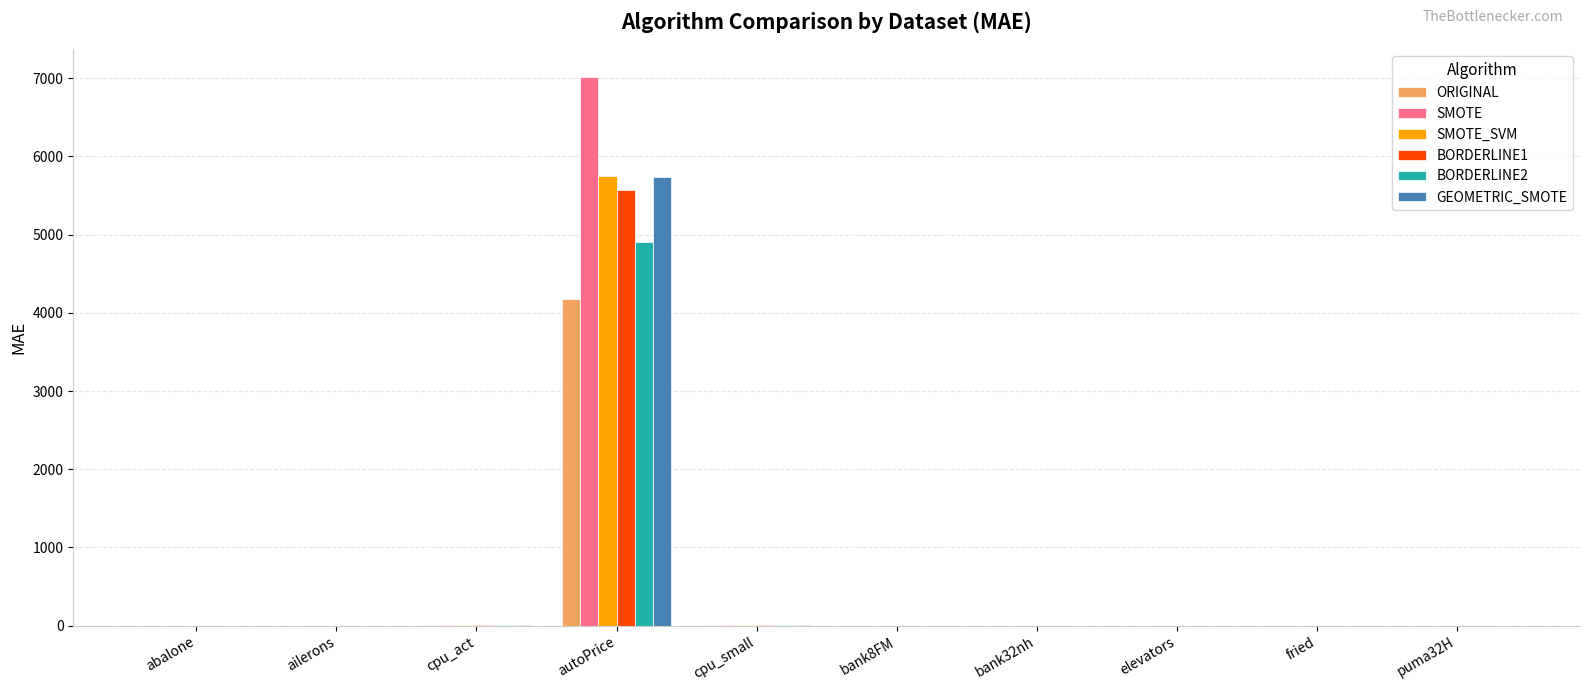

What is the sum of all SMOTE values?

7033.5